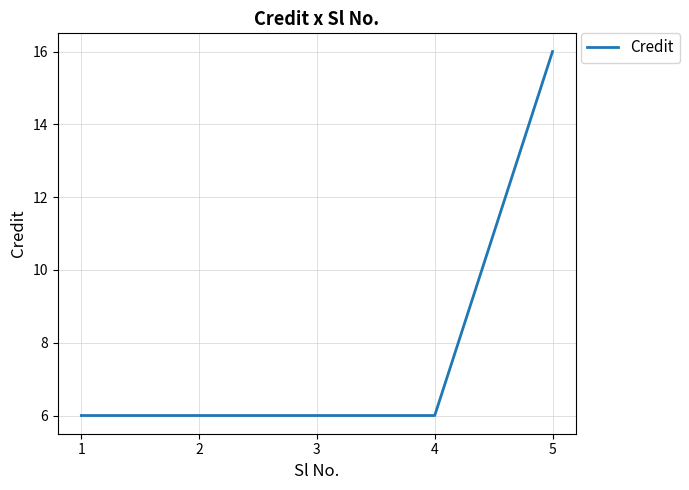

True or false: there are more than 2 points higher than both neighbors.

False